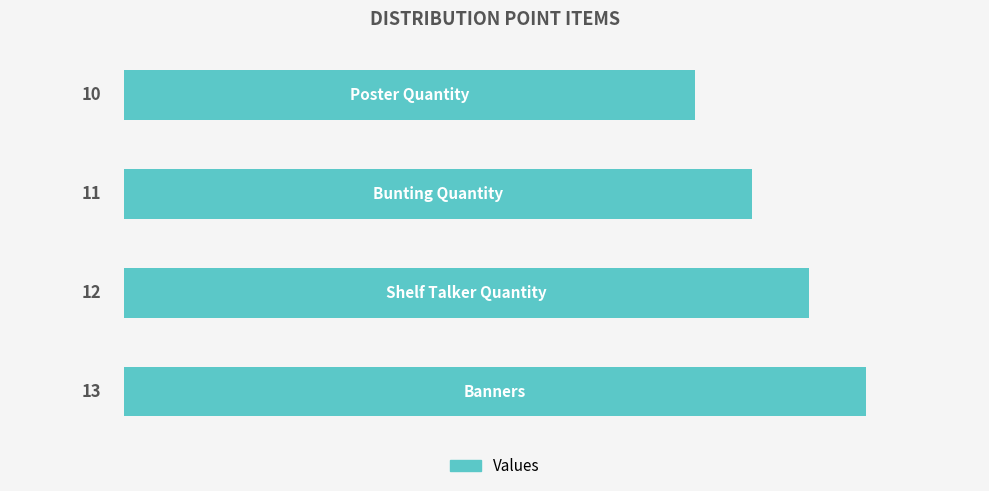

What is the difference between the maximum and minimum values?

3